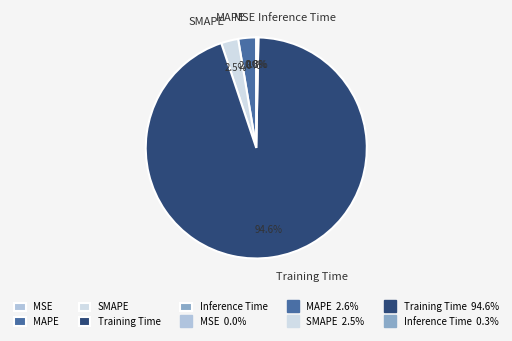

The MAPE slice represents 3% of the pie. True or false?

True